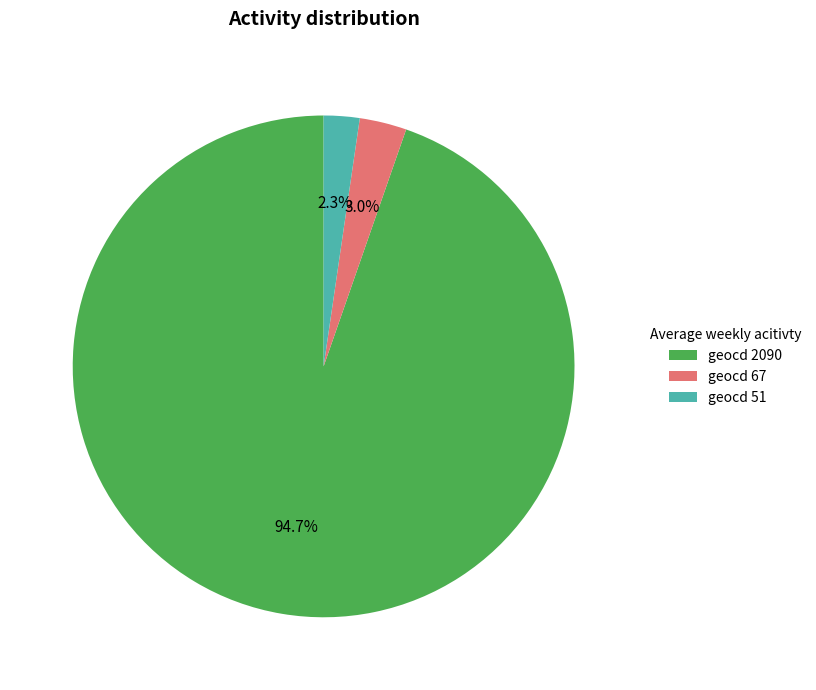

Rank the categories by value from lowest to highest.

geocd 51, geocd 67, geocd 2090